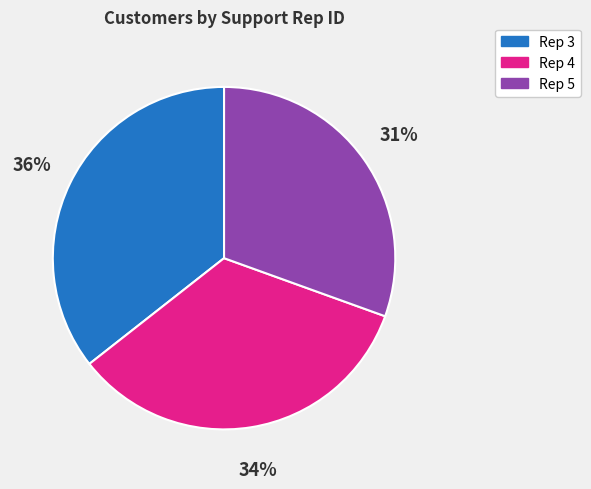

Does any single category account for the majority?

No